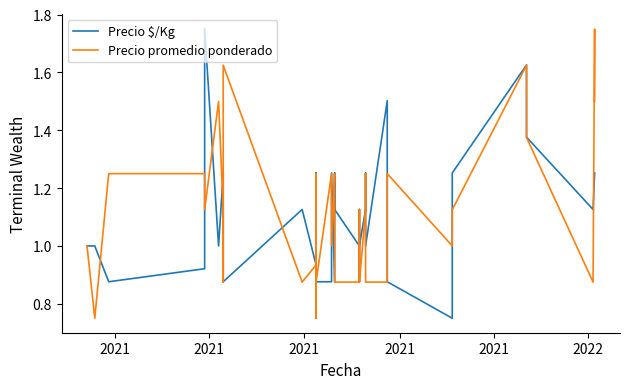

Which series has the largest total across all categories?

Precio promedio ponderado